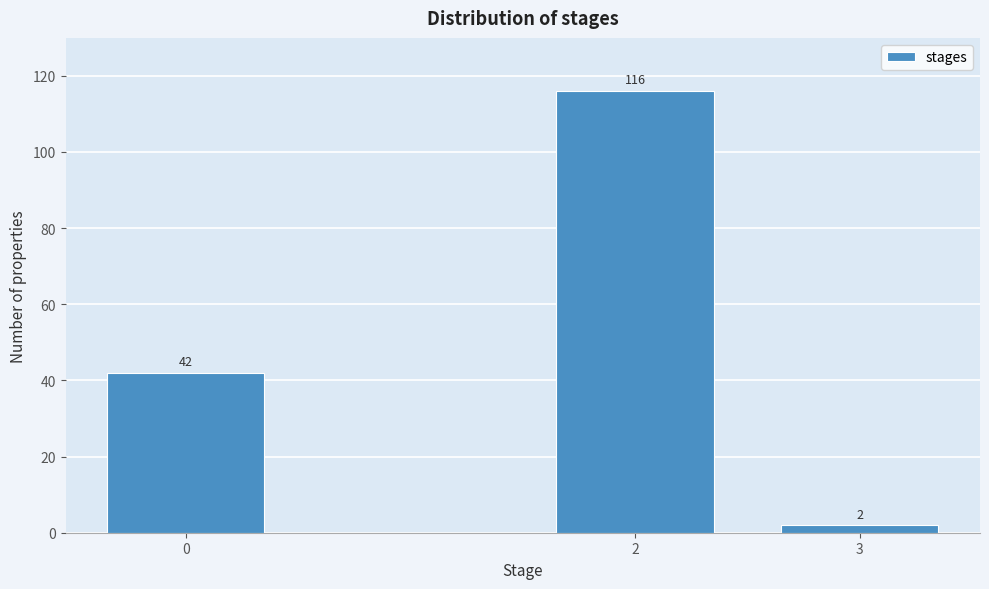

Reading right to left, what are all the values shown in this chart?

3=2	2=116	0=42